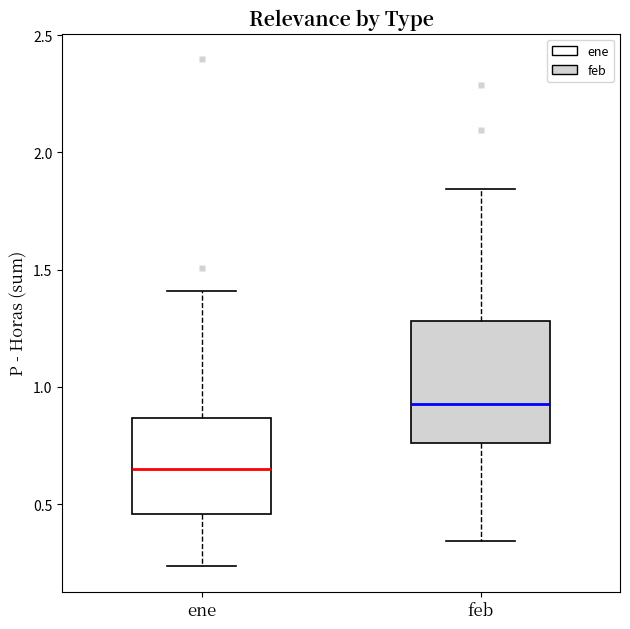

Which box's median line is the highest?

feb